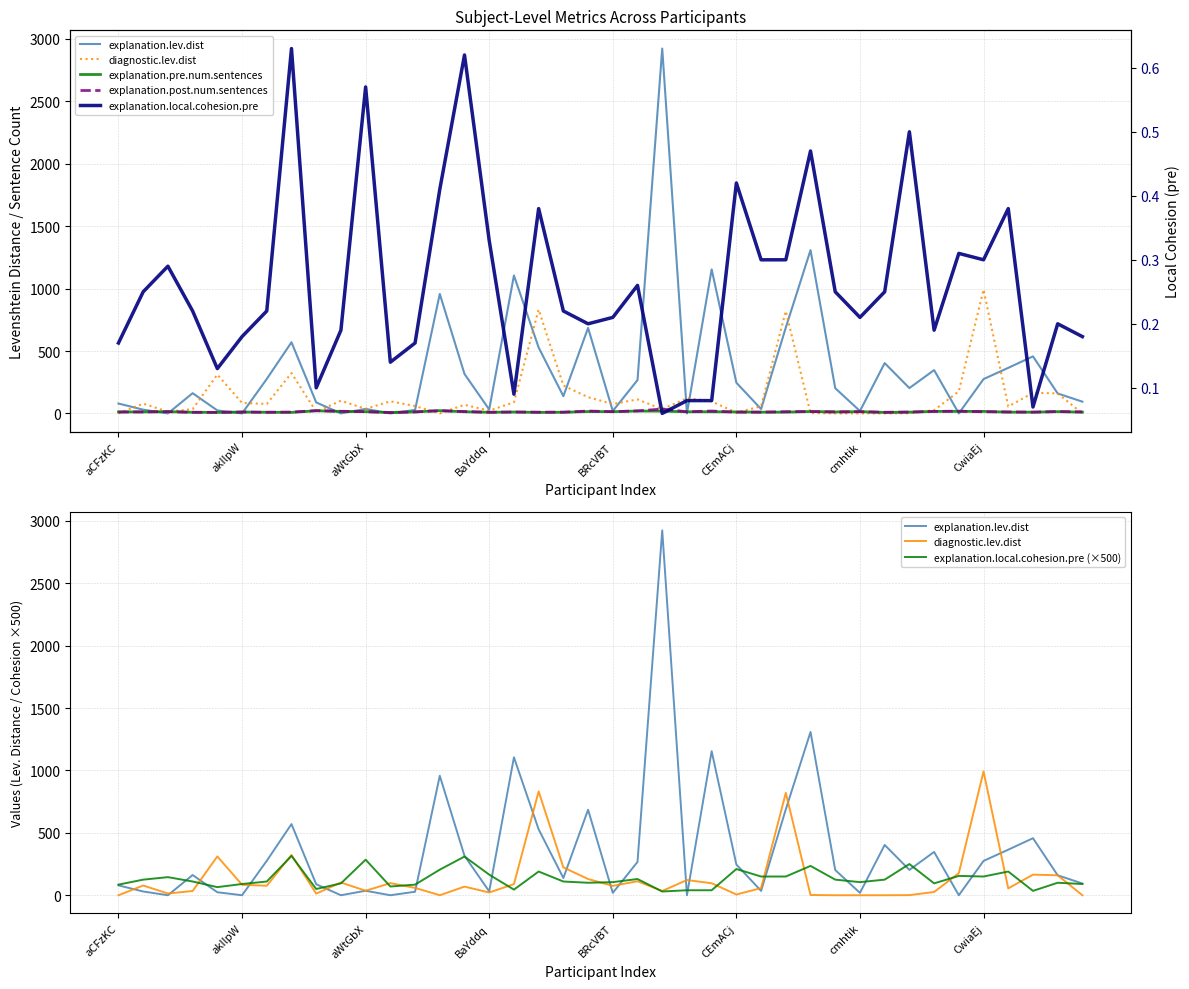

What is the difference between the highest and lowest values at 32?

249.5